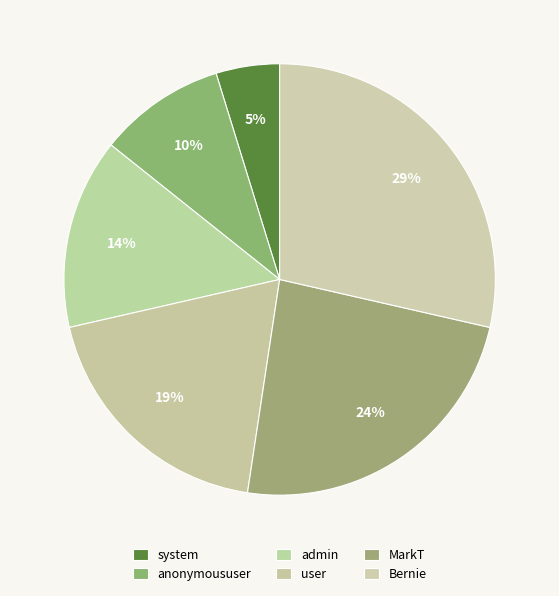

What percentage is the user slice, to the nearest percent?

19%